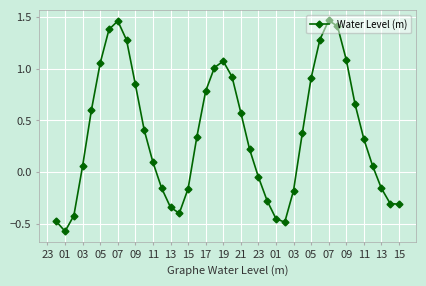

What is the difference between the second highest and second lowest values?

1.9